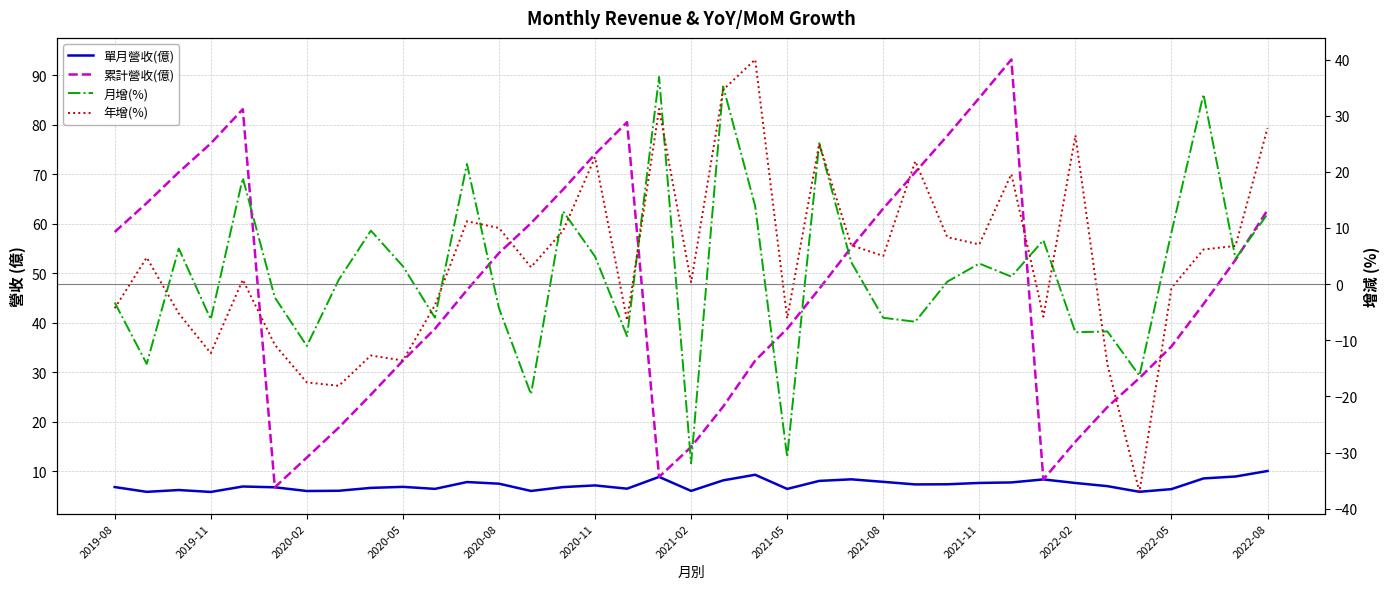

True or false: 年增(%) and 單月營收(億) cross at least once.

True